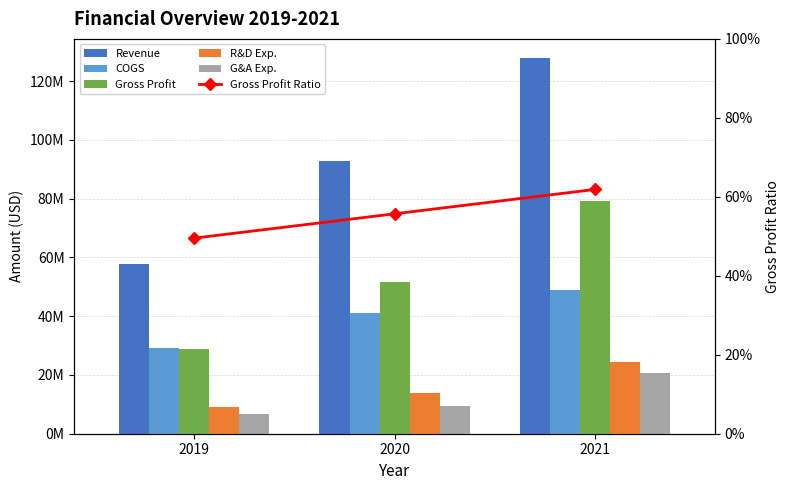

Rank the series at 2019 from lowest to highest value.

Gross Profit Ratio, G&A Exp., R&D Exp., Gross Profit, COGS, Revenue